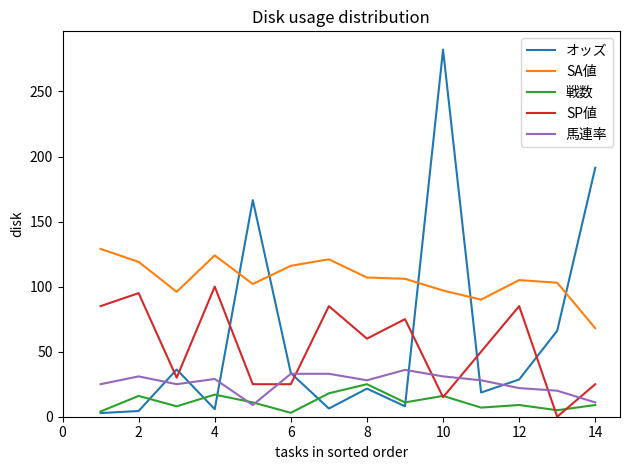

What is the highest value of the 戦数 series?

25.0